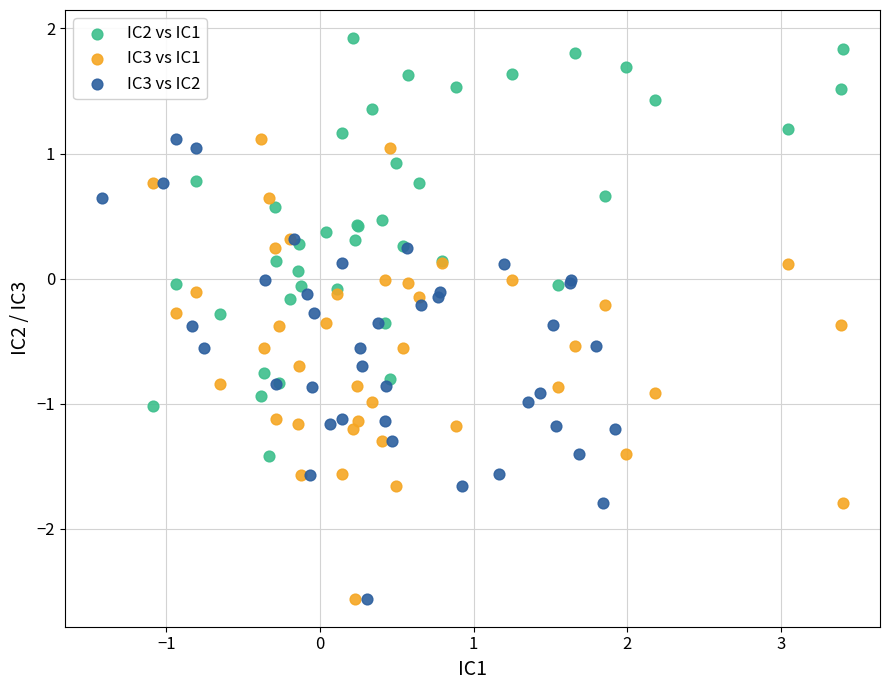

Which series reaches the maximum Y coordinate?

IC2 vs IC1